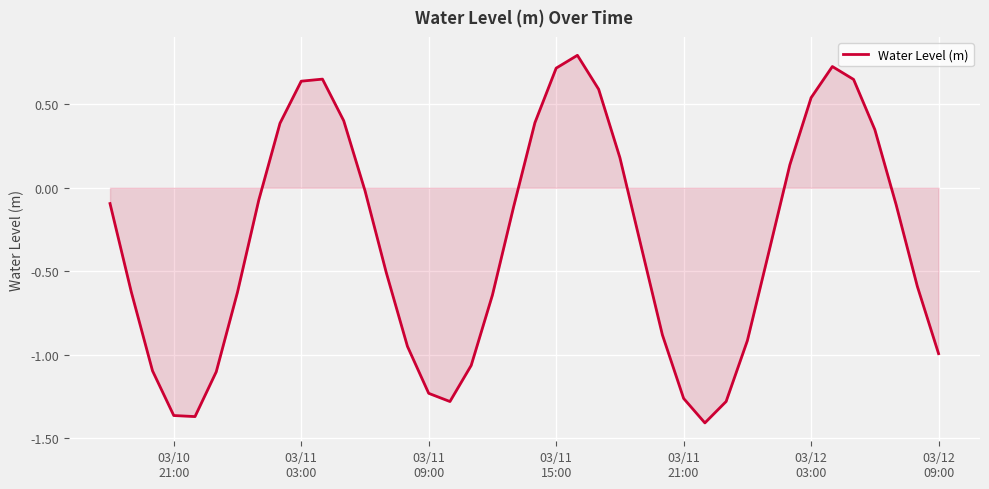

True or false: the data has more than 2 interior local peaks.

True